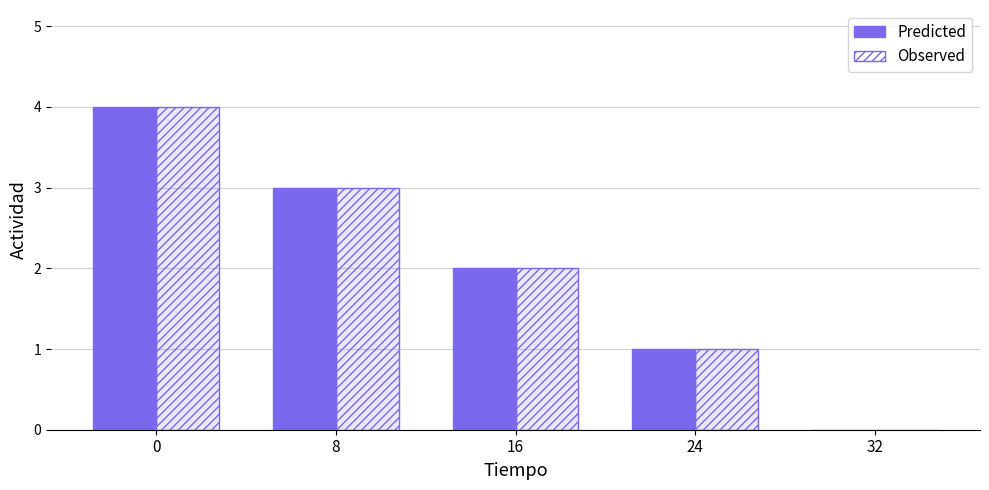

Rank the categories by Predicted value from lowest to highest.

32, 24, 16, 8, 0